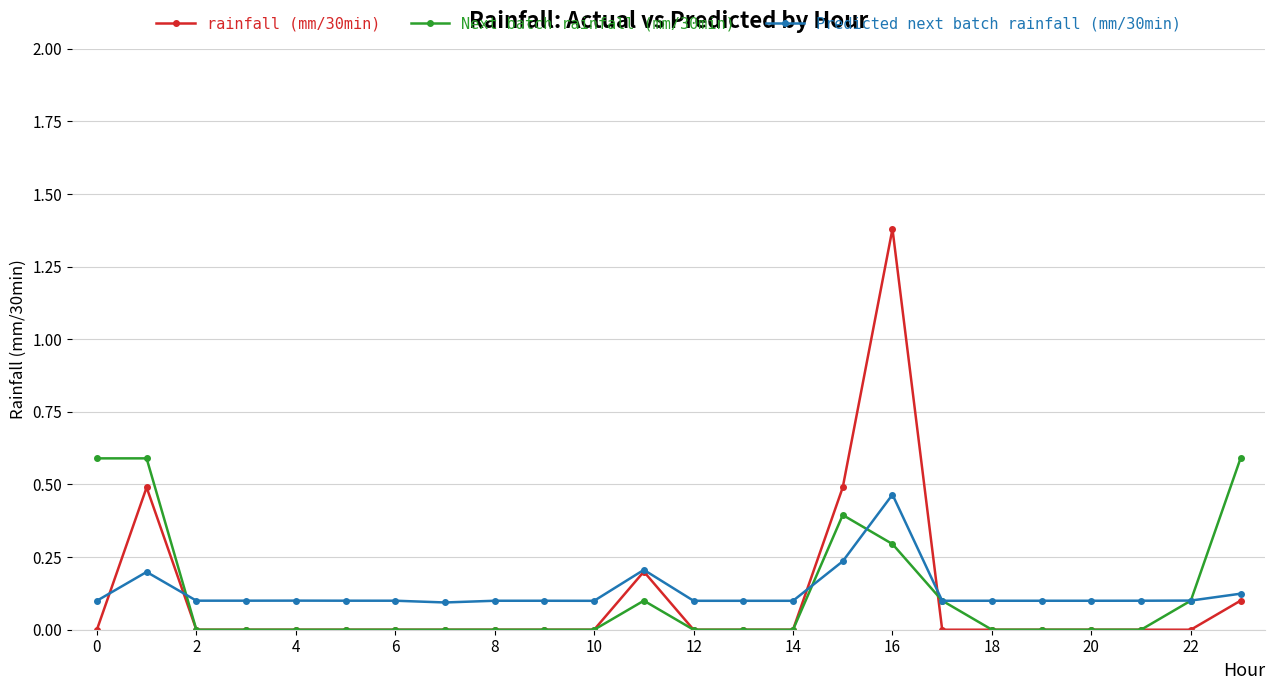

True or false: Next batch rainfall (mm/30min) has more than 0 interior local peaks.

True